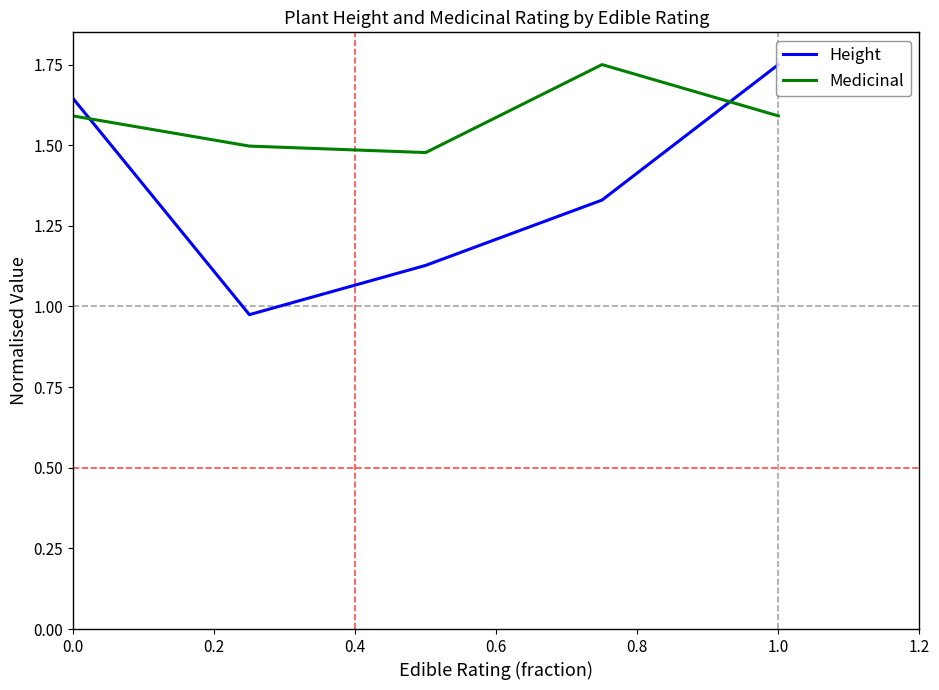

What is the difference between the maximum and minimum values in the Medicinal series?

0.3